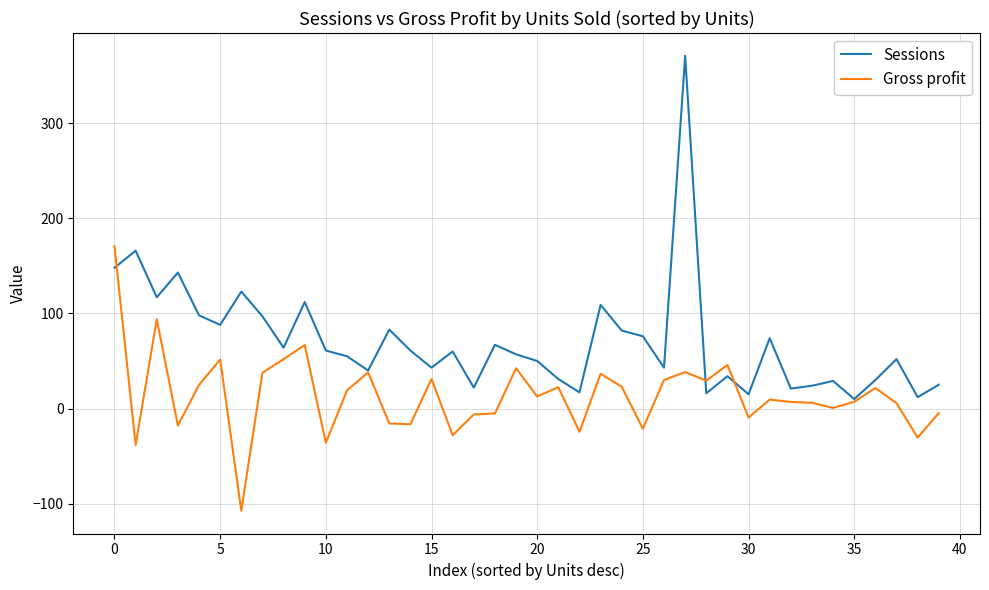

What is the average value of the Sessions series?

70.7